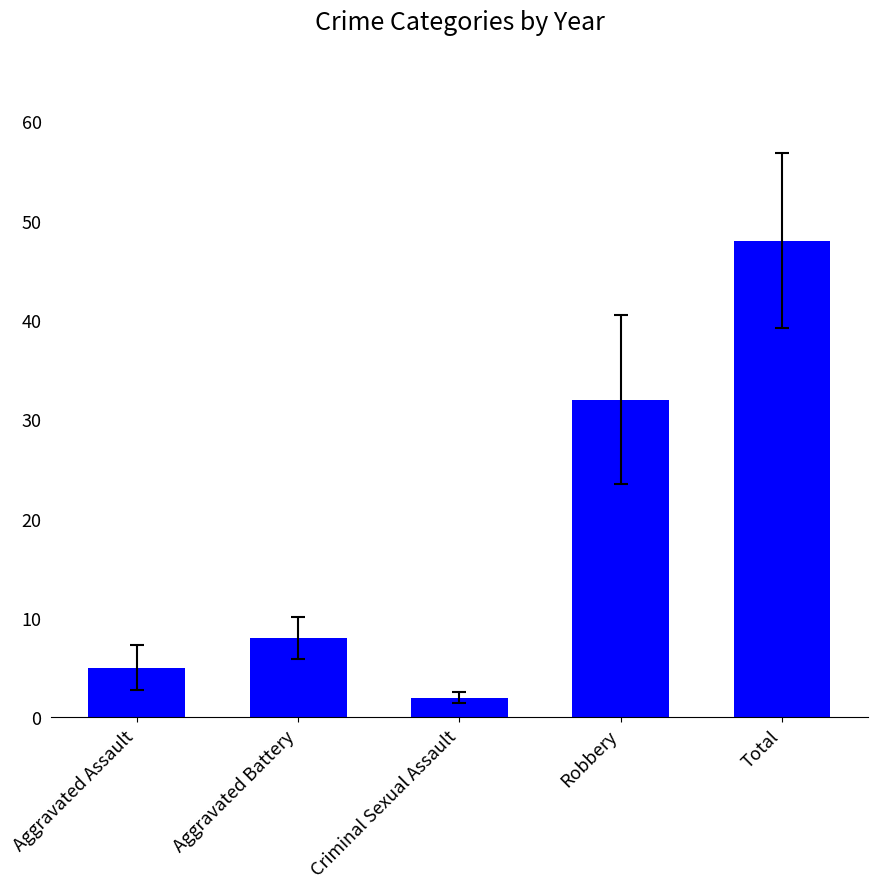

What is the label of the 3rd bar from the left?

Criminal Sexual Assault